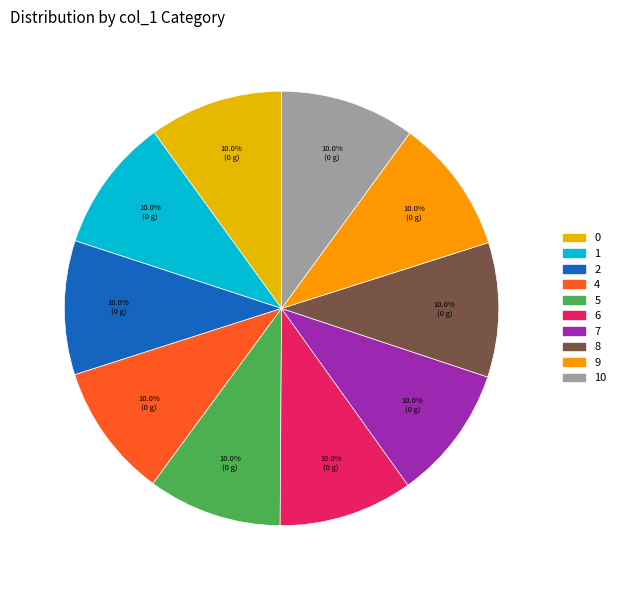

How many segments does this pie chart have?

10